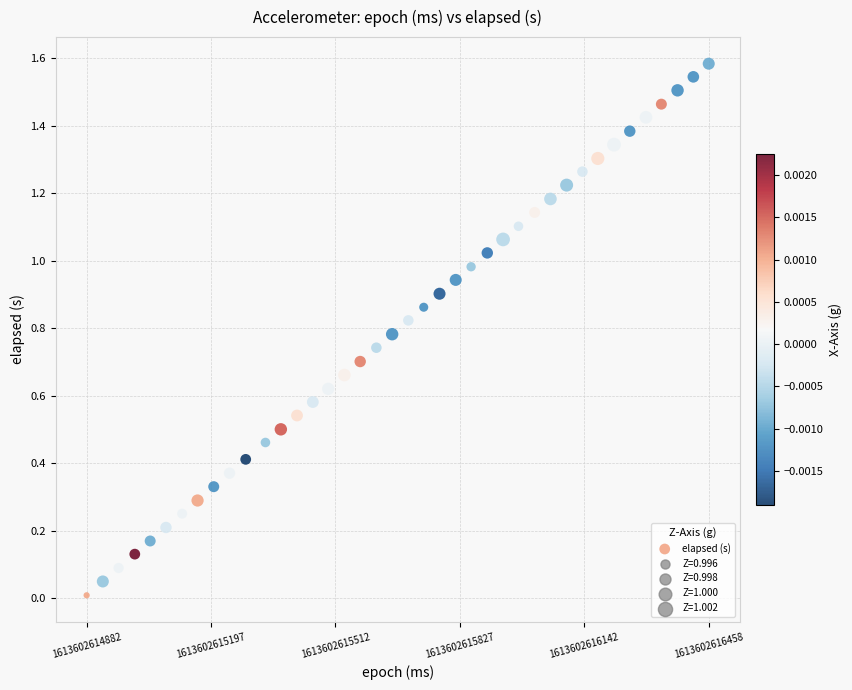

What is the range of X values (max minus min)?

1576.0